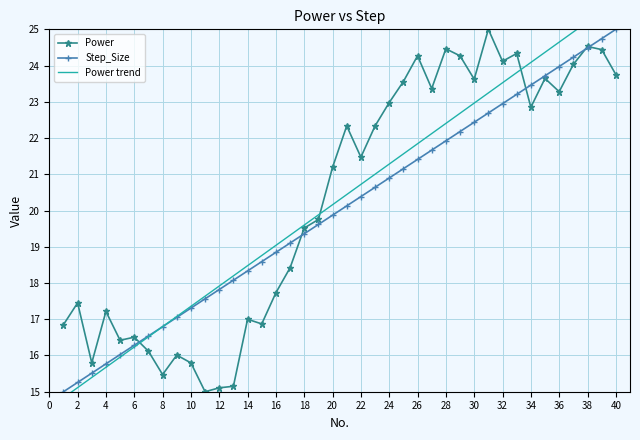

The value of Step_Size at 24 is 20.9. True or false?

True